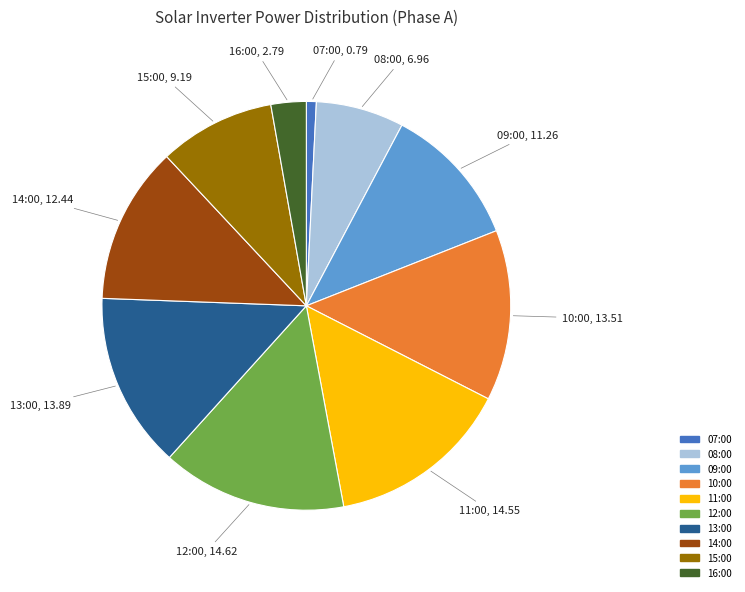

Approximately how many times larger is the value at 15:00 compared to 09:00?

0.8